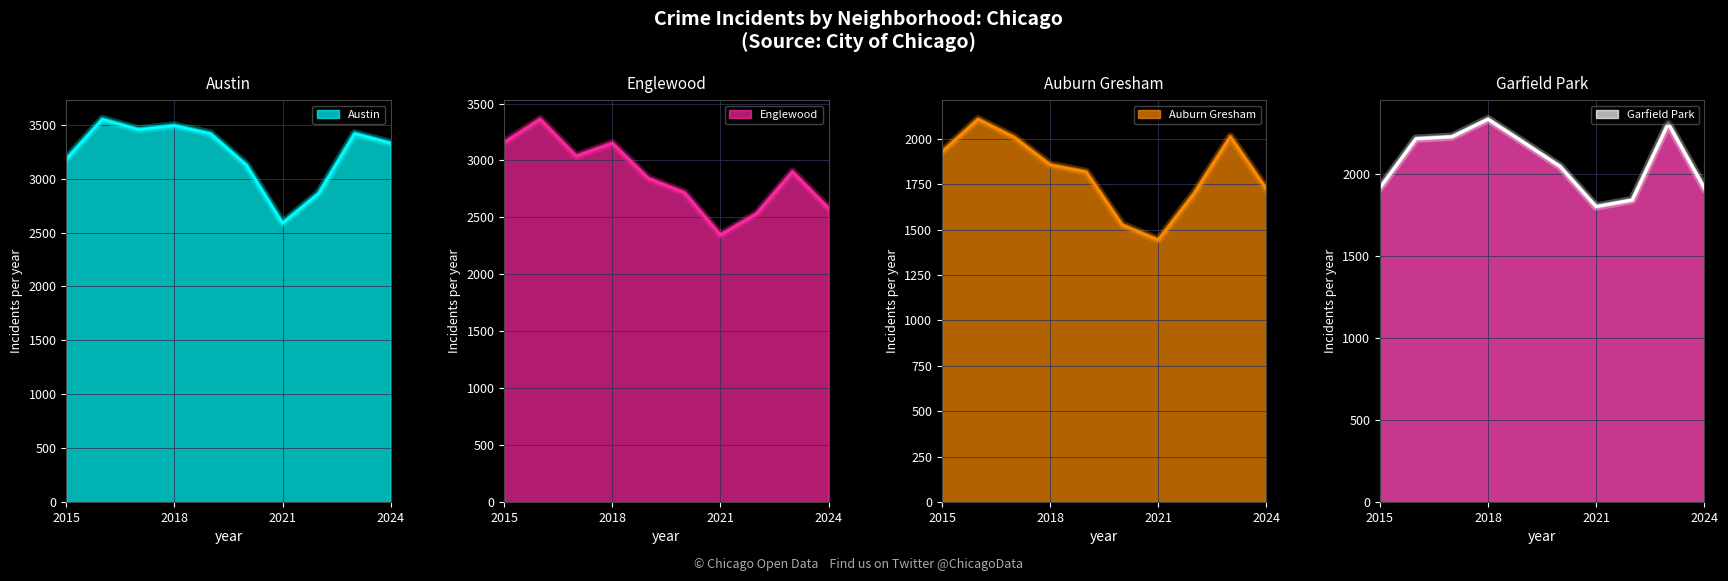

What is the difference between the maximum and minimum values in the Englewood series?

1016